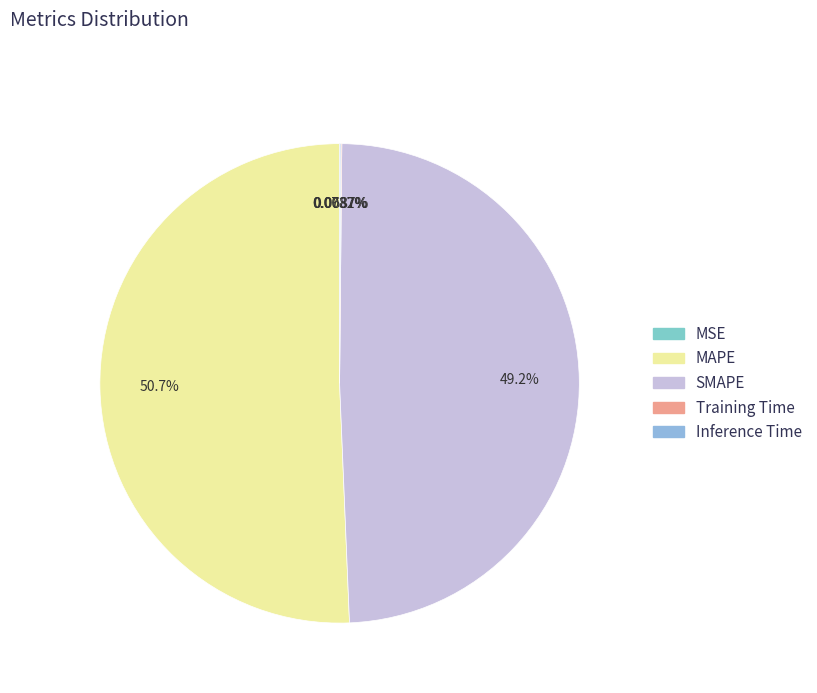

Rank the categories by value from lowest to highest.

MSE, Training Time, Inference Time, SMAPE, MAPE